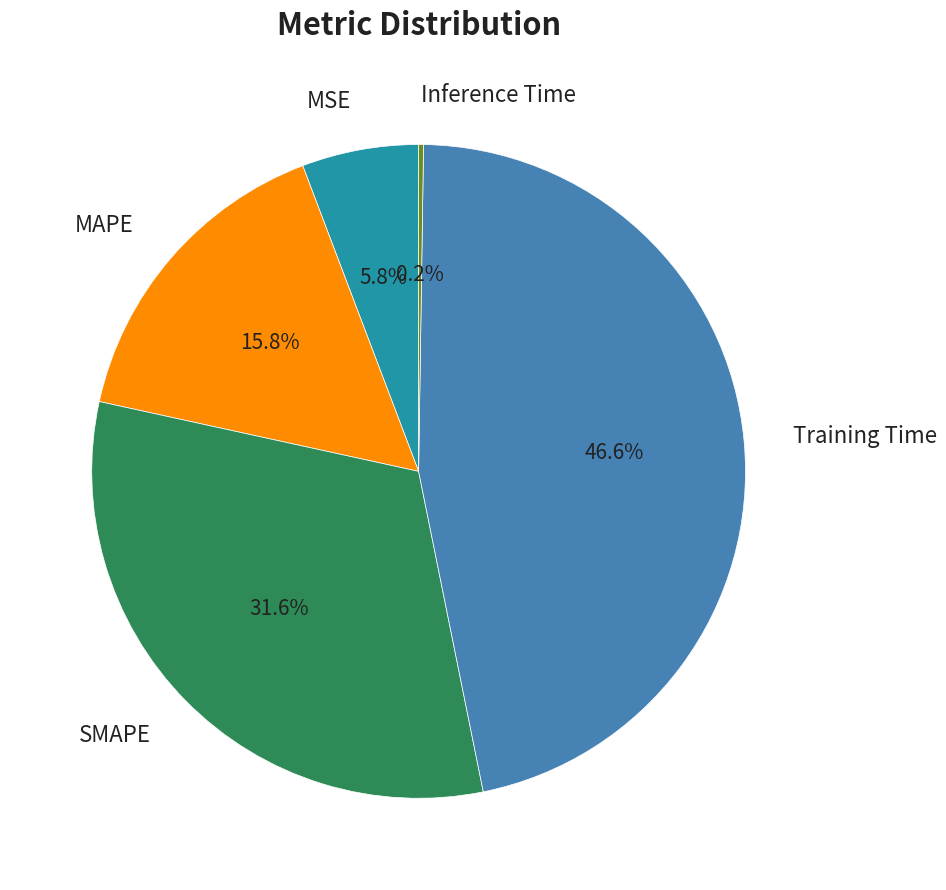

Which has a higher value, MAPE or MSE?

MAPE